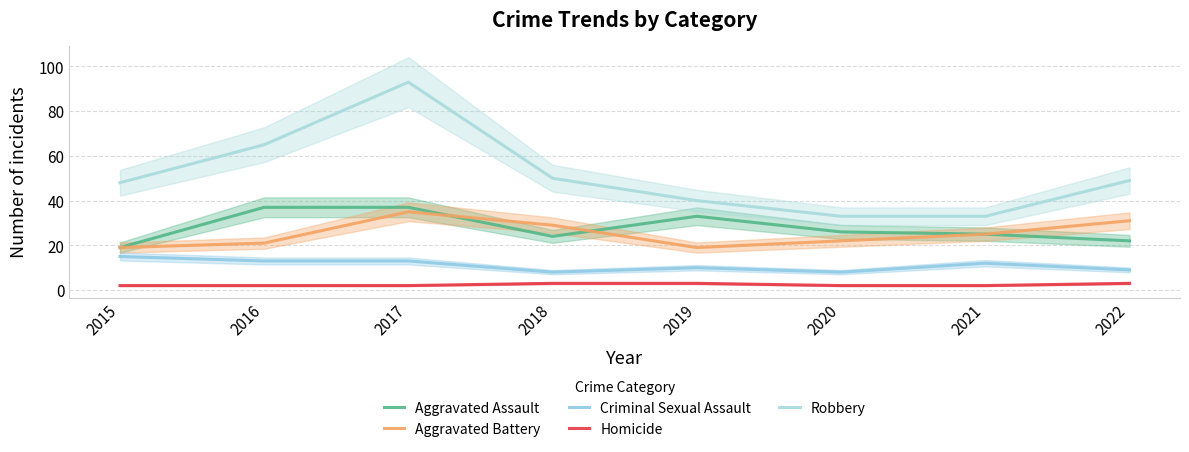

What is the approximate value of Homicide at 2018?

3